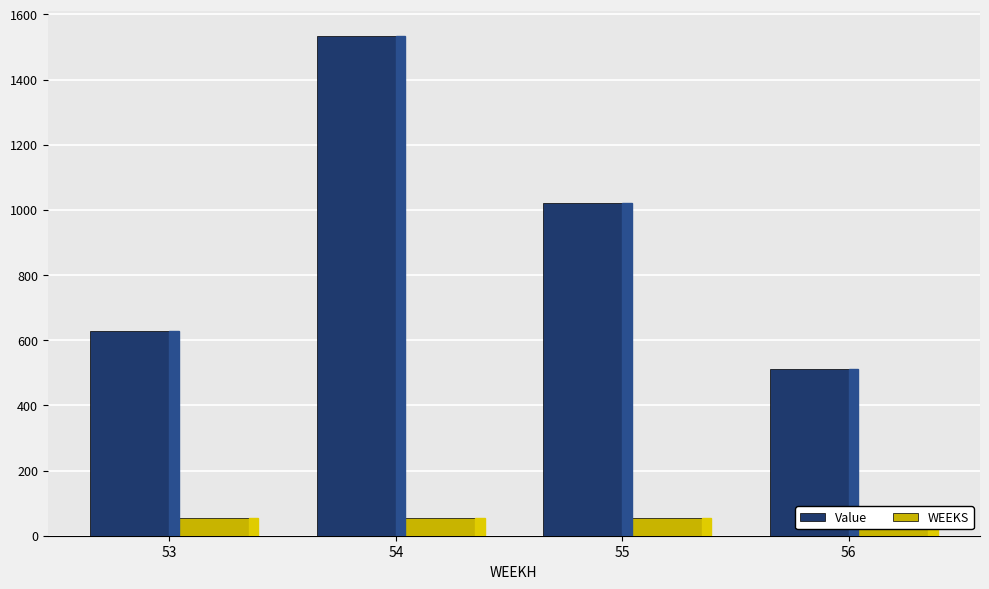

Which series has the largest total across all categories?

Value